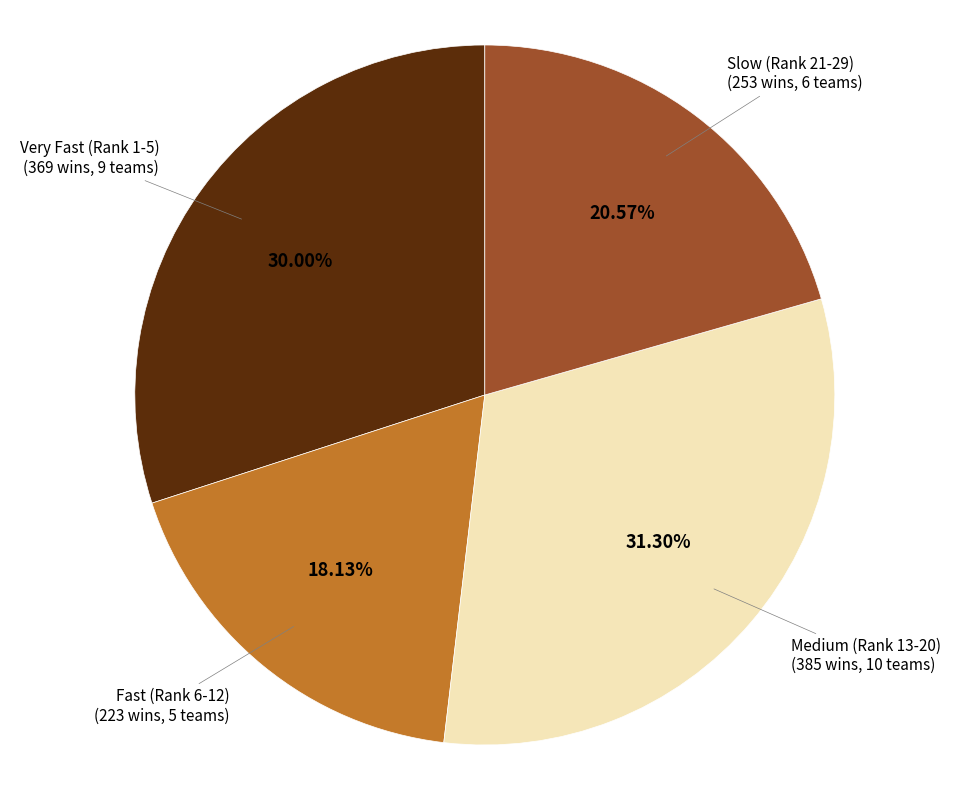

Is there a majority slice in this chart?

No